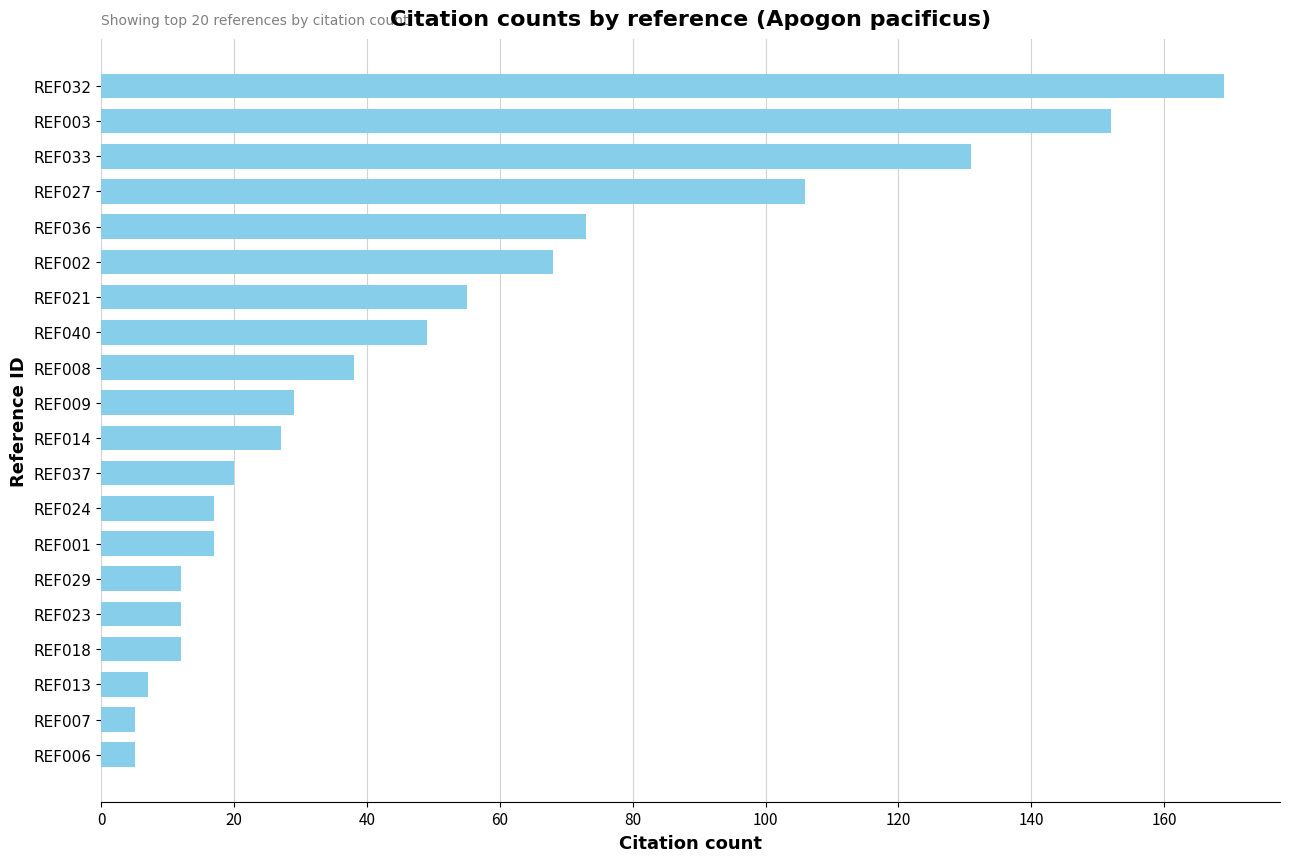

Where is the data nearest to the value 87?

REF036